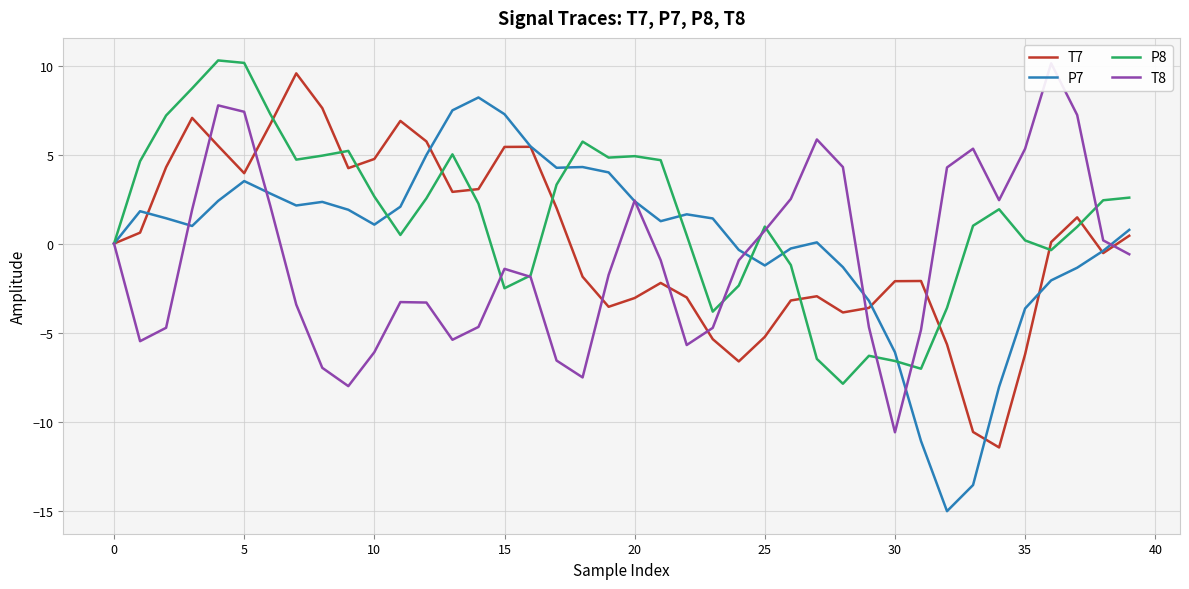

Rank the series by their maximum value, from lowest to highest.

P7, T7, T8, P8